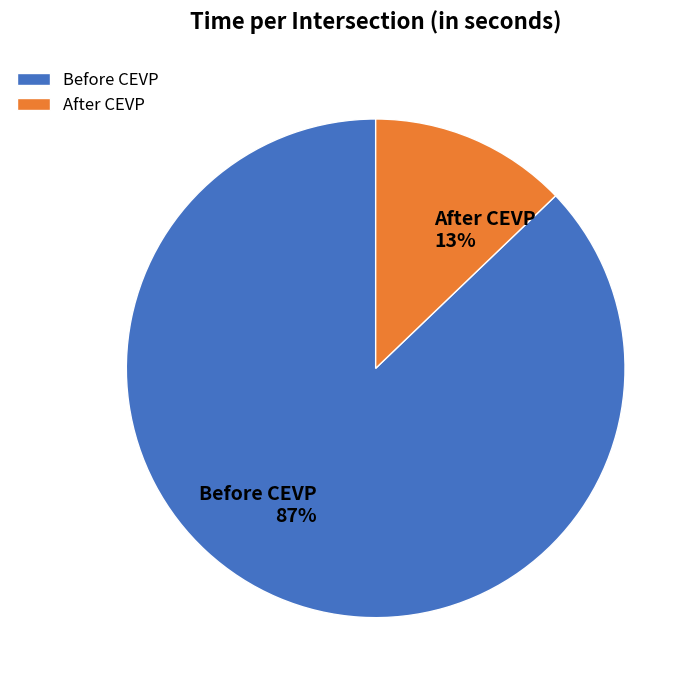

Which category accounts for the majority?

Before CEVP